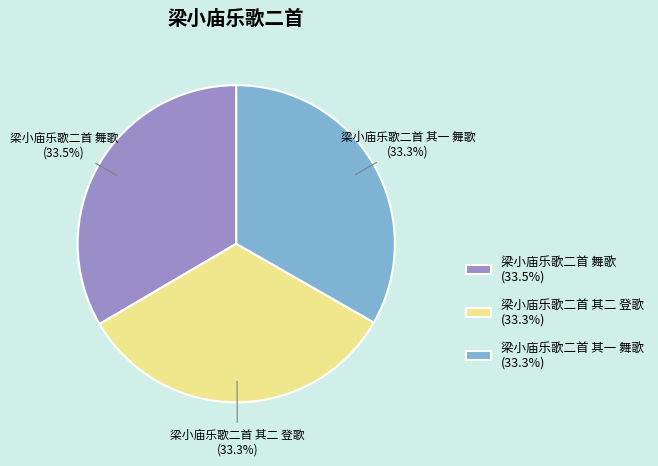

To the nearest percent, what is the average slice percentage?

33%